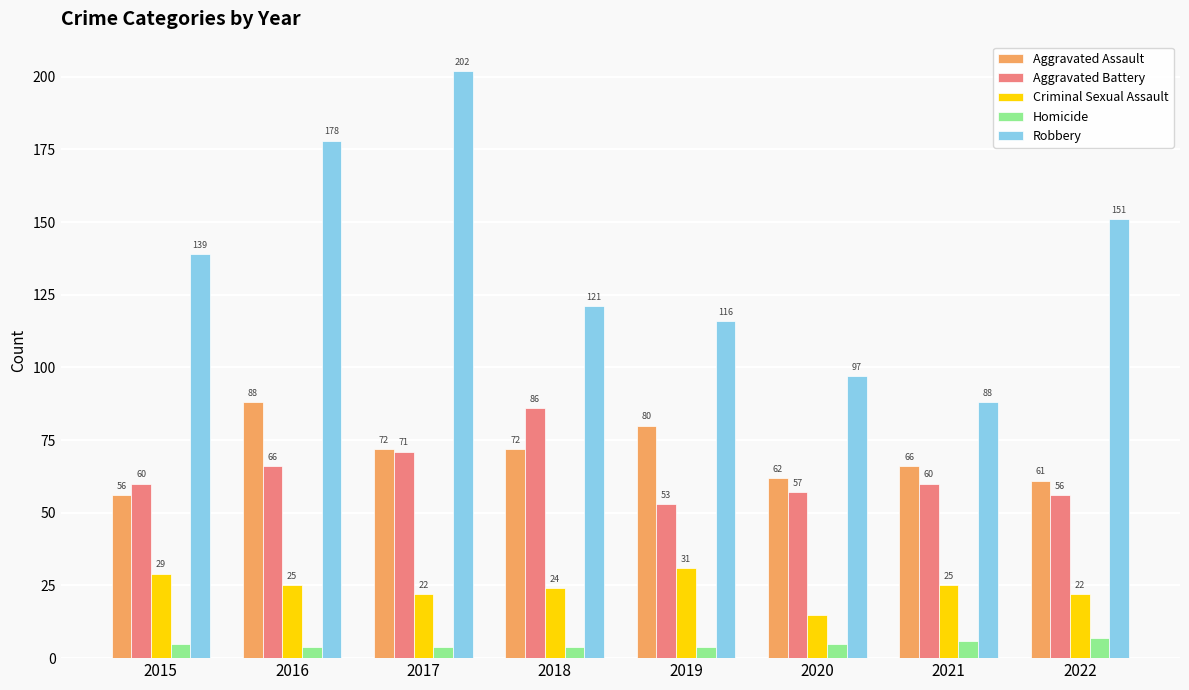

Which series has the largest range (max minus min)?

Robbery